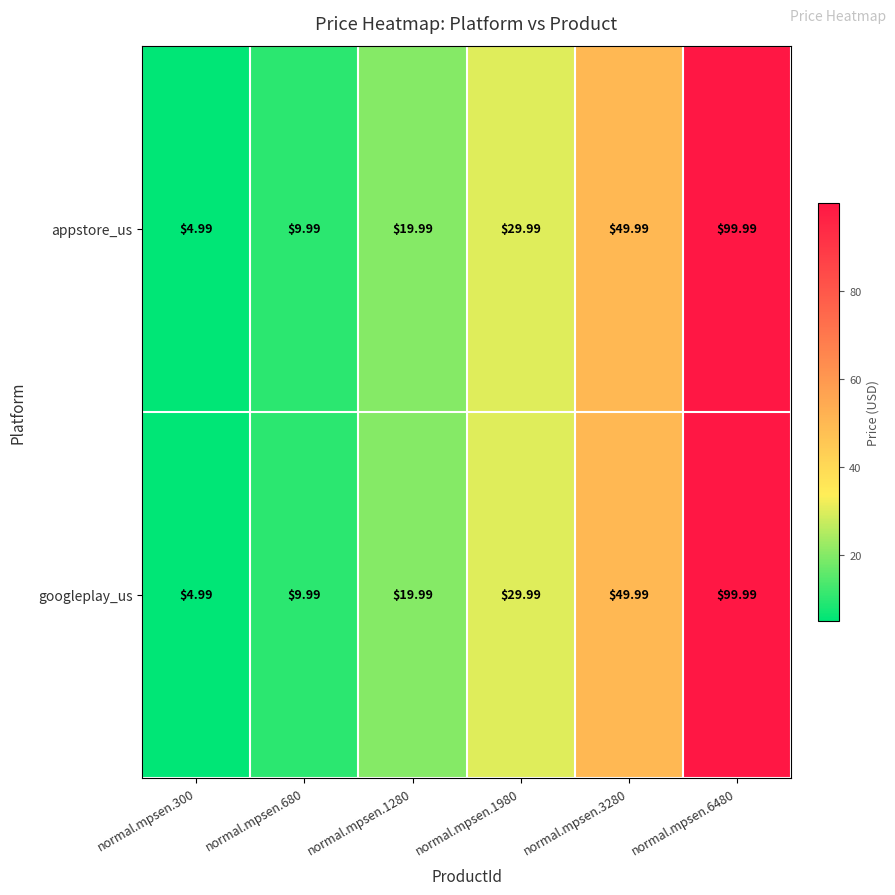

Is the value of googleplay_us at normal.mpsen.6480 greater than the value of appstore_us at normal.mpsen.1280?

Yes